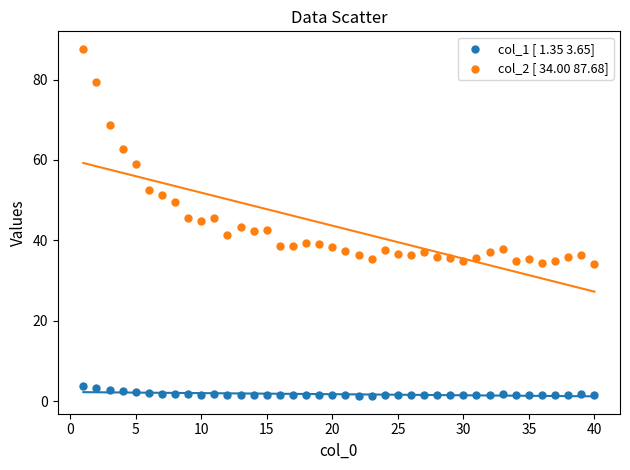

Which series contains the lowest Y value?

col_1 [ 1.35 3.65]